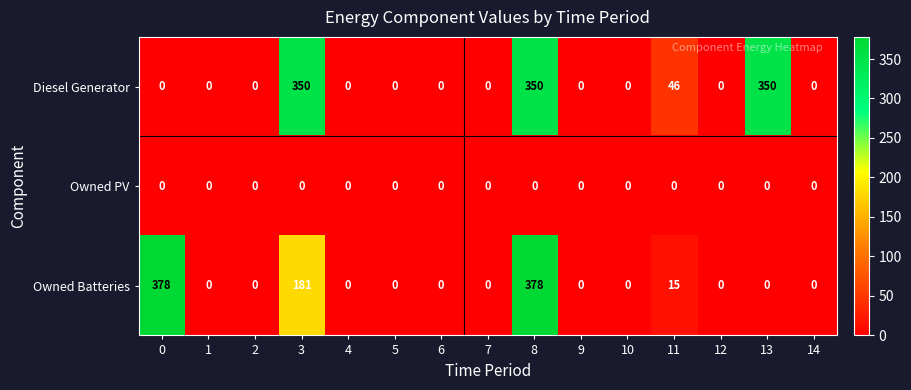

Is it true that Owned Batteries equals -136 at 1?

False